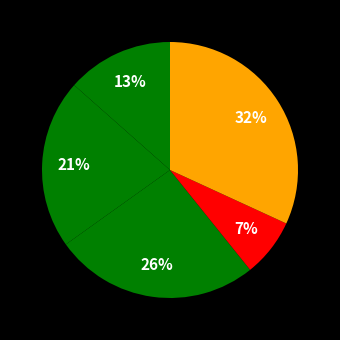

How many segments does this pie chart have?

5